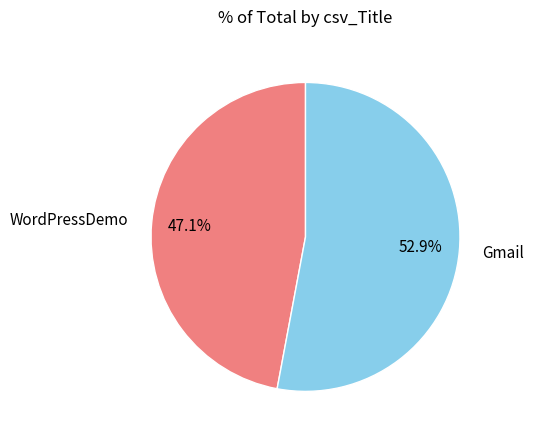

Is there any slice that represents more than half of the pie?

Yes